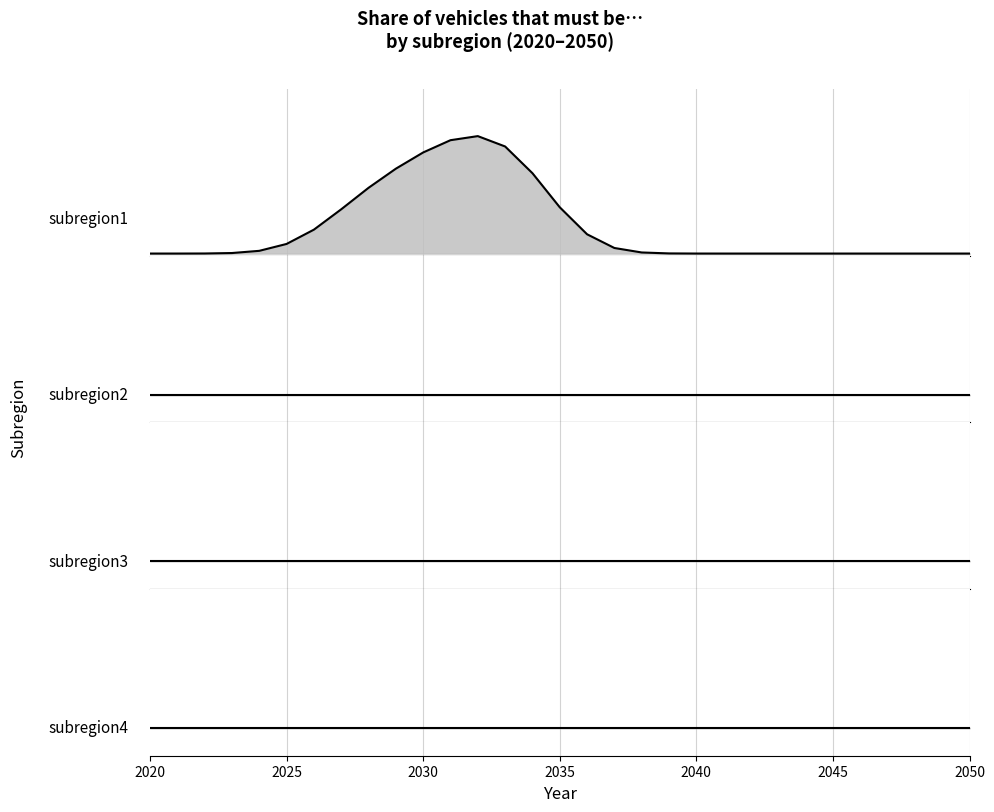

List the series in order of their peak value, lowest first.

subregion2, subregion3, subregion4, subregion1